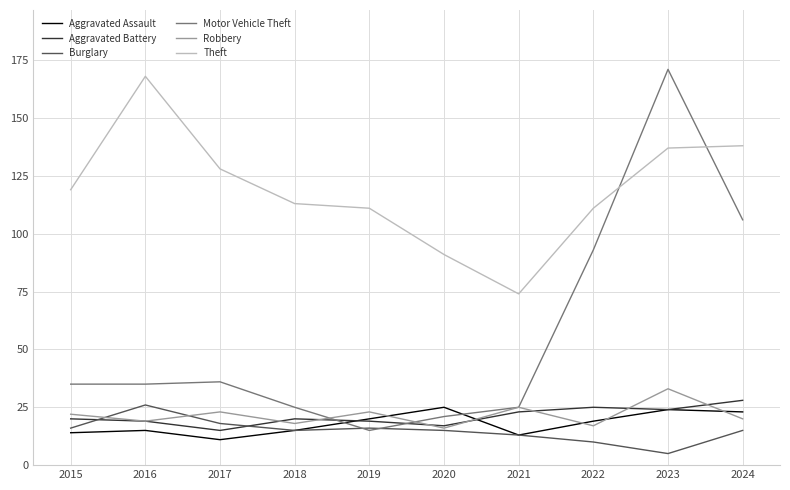

How many distinct data groups are displayed?

6